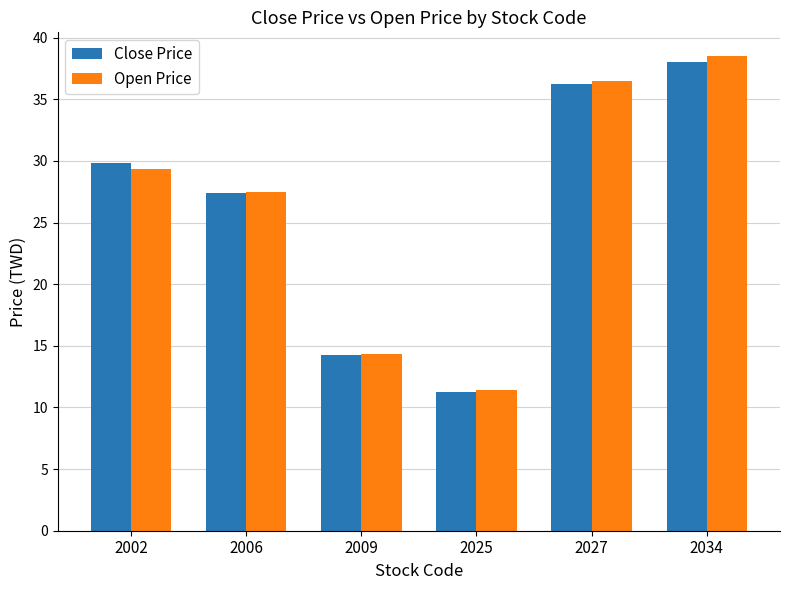

What is the difference between the Open Price values at 2027 and 2025?

25.1